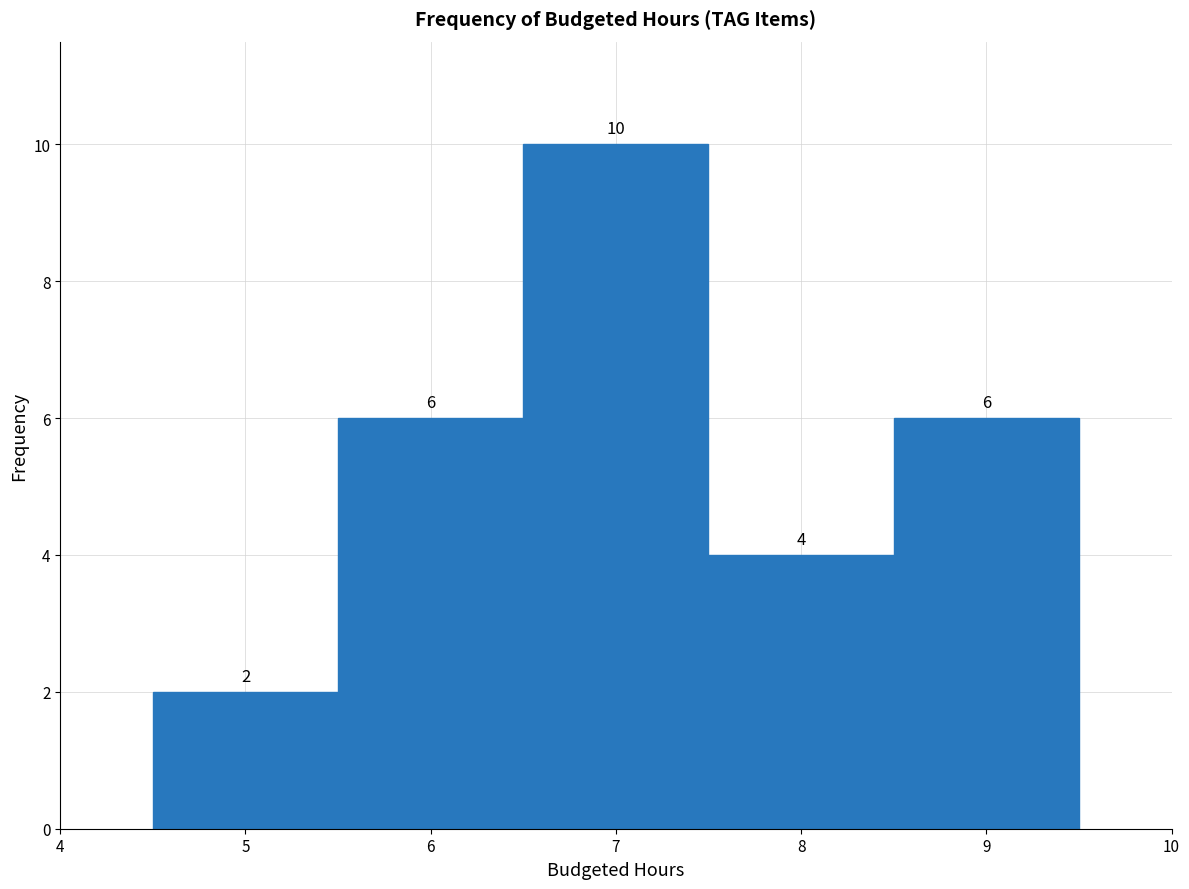

Which range on the x-axis has the tallest bar?

6.5 to 7.5